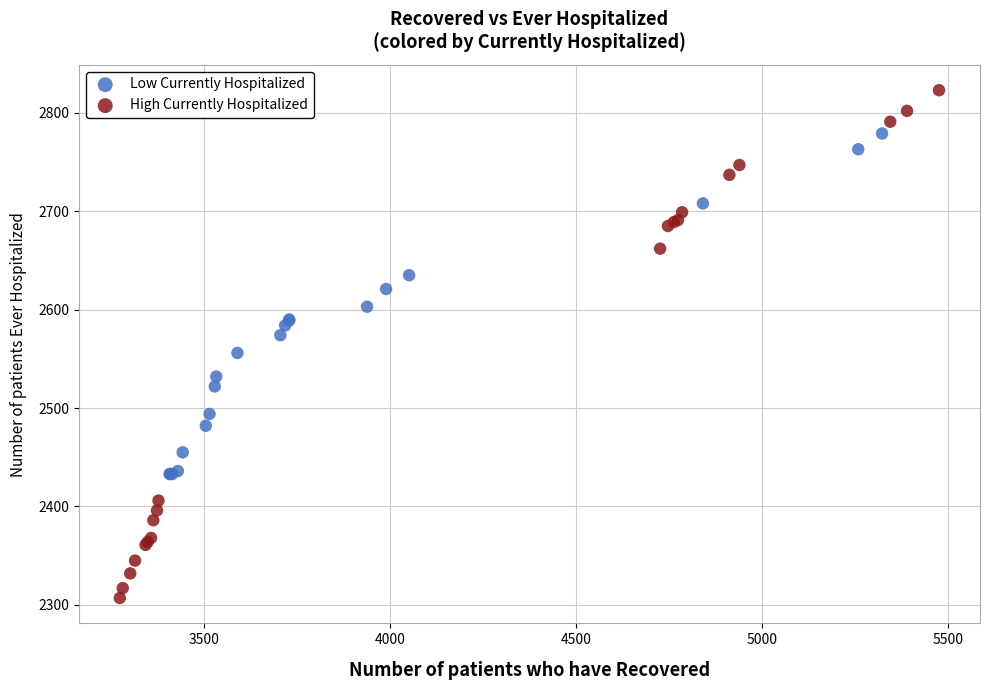

Which series reaches the maximum Y coordinate?

High Currently Hospitalized